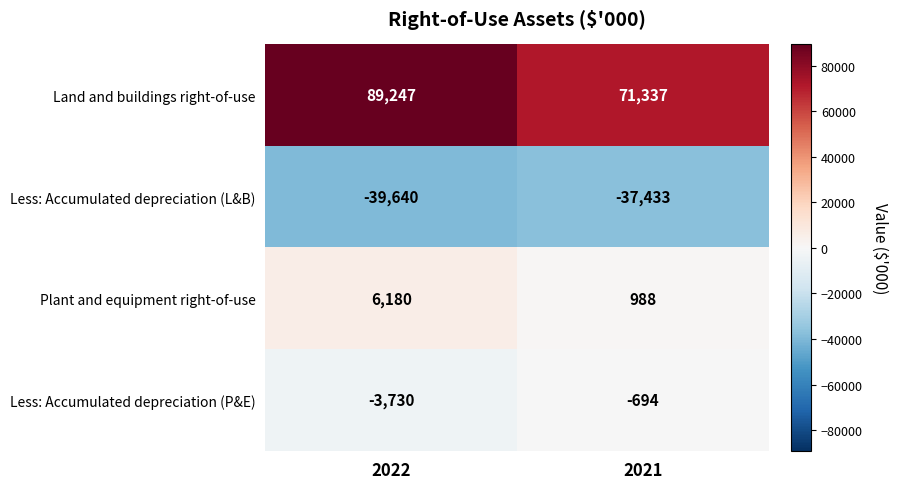

What is the sum of the Land and buildings right-of-use values at 2022 and 2021?

160584